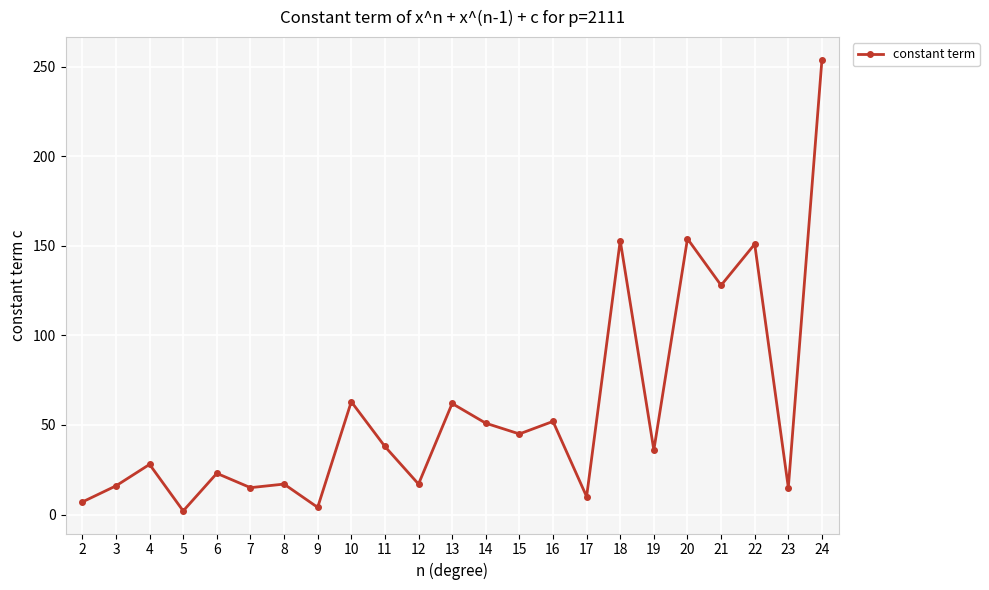

At which label is the value closest to 128?

21